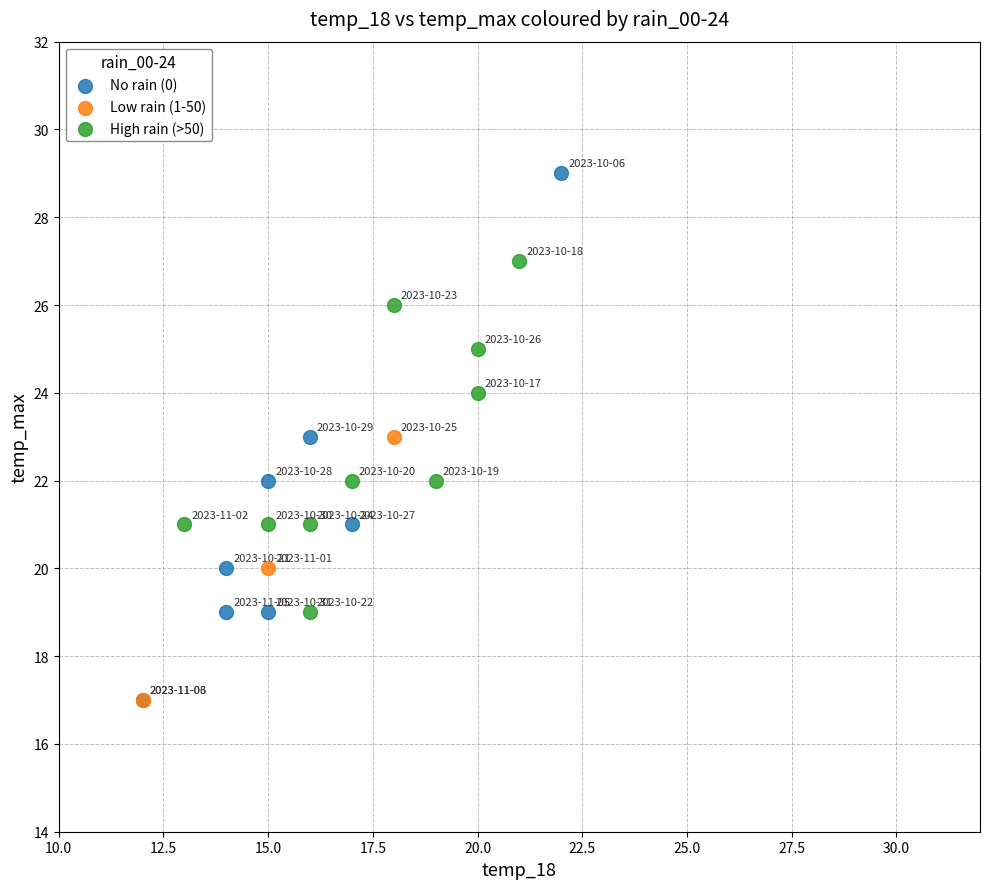

Which series has the widest spread of Y values?

No rain (0)